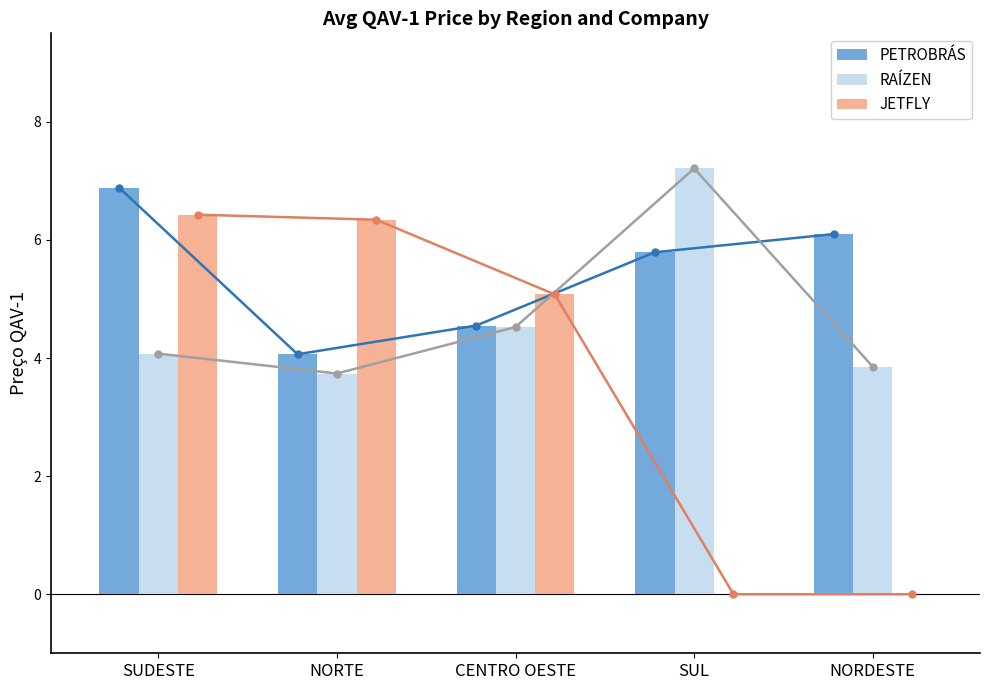

How many bars are there in total?

15